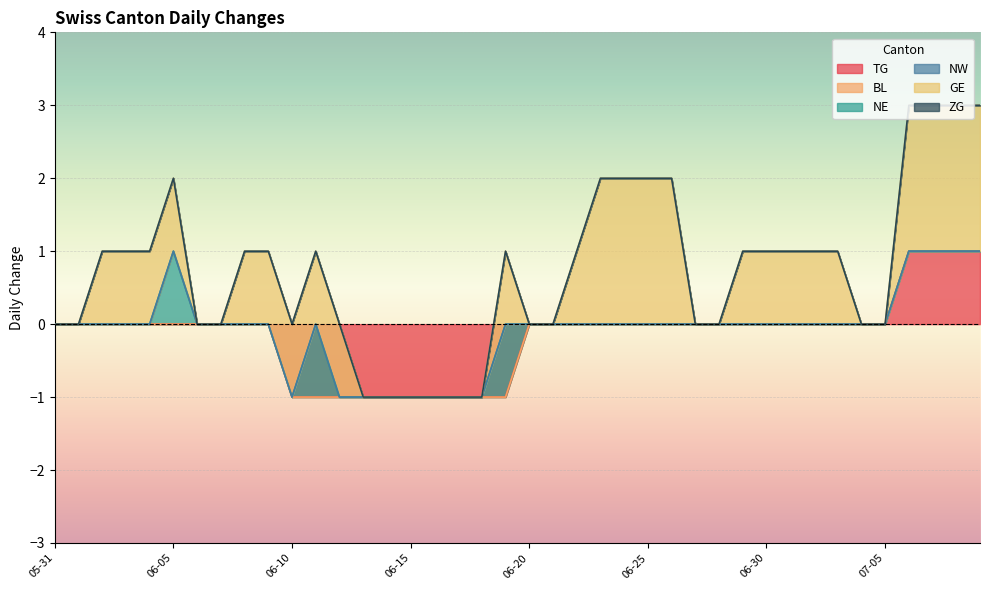

At which label does TG reach its peak?

2020-07-06